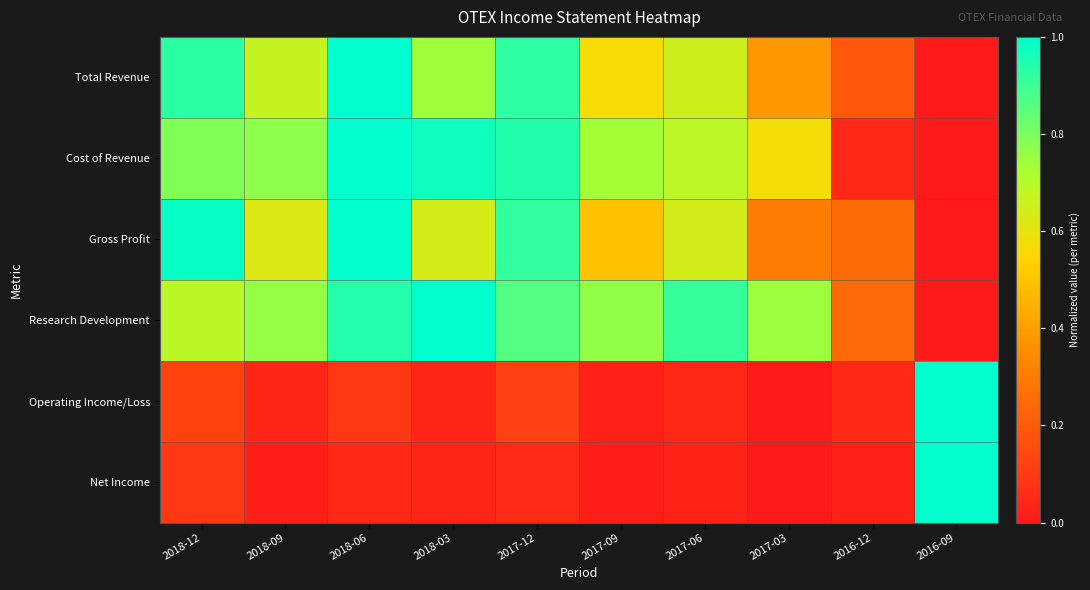

Reading left to right, list all the values displayed in this chart.

Total Revenue: 2018-12=0.9	2018-09=0.7	2018-06=1.0	2018-03=0.7	2017-12=0.9	2017-09=0.6	2017-06=0.7	2017-03=0.4	2016-12=0.2	2016-09=0.0
Cost of Revenue: 2018-12=0.8	2018-09=0.8	2018-06=1.0	2018-03=1.0	2017-12=0.9	2017-09=0.7	2017-06=0.7	2017-03=0.6	2016-12=0.0	2016-09=0.0
Gross Profit: 2018-12=1.0	2018-09=0.6	2018-06=1.0	2018-03=0.6	2017-12=0.9	2017-09=0.5	2017-06=0.6	2017-03=0.3	2016-12=0.3	2016-09=0.0
Research Development: 2018-12=0.7	2018-09=0.8	2018-06=0.9	2018-03=1.0	2017-12=0.9	2017-09=0.8	2017-06=0.9	2017-03=0.7	2016-12=0.2	2016-09=0.0
Operating Income/Loss: 2018-12=0.1	2018-09=0.0	2018-06=0.1	2018-03=0.0	2017-12=0.1	2017-09=0.0	2017-06=0.0	2017-03=0.0	2016-12=0.0	2016-09=1.0
Net Income: 2018-12=0.1	2018-09=0.0	2018-06=0.0	2018-03=0.0	2017-12=0.1	2017-09=0.0	2017-06=0.0	2017-03=0.0	2016-12=0.0	2016-09=1.0